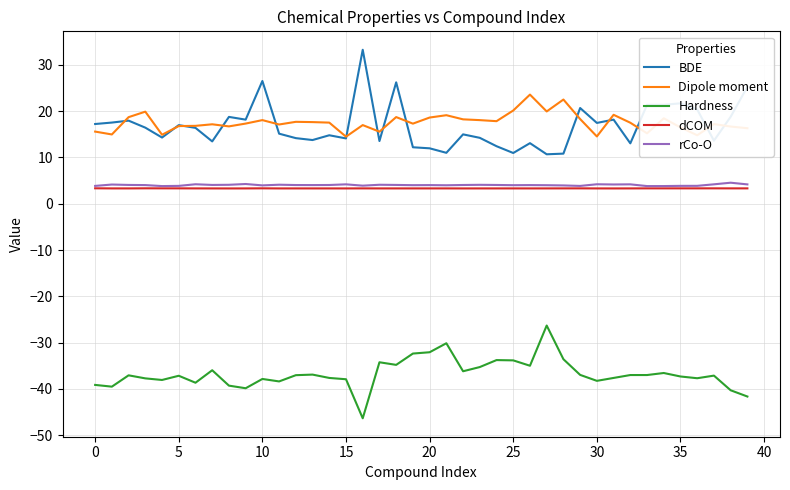

What is the maximum value for Hardness?

-26.3